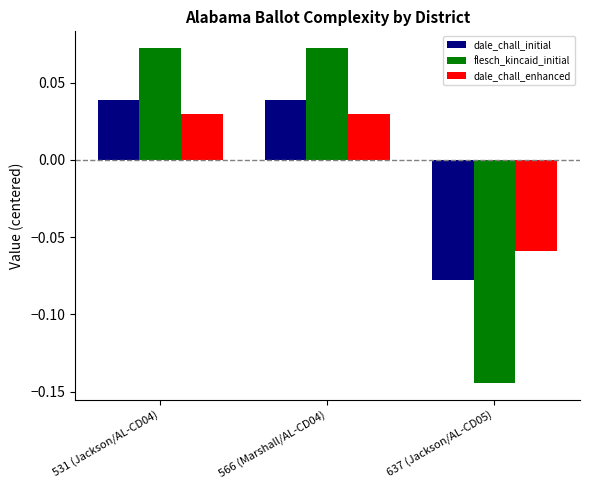

Which series has the widest spread of values?

flesch_kincaid_initial